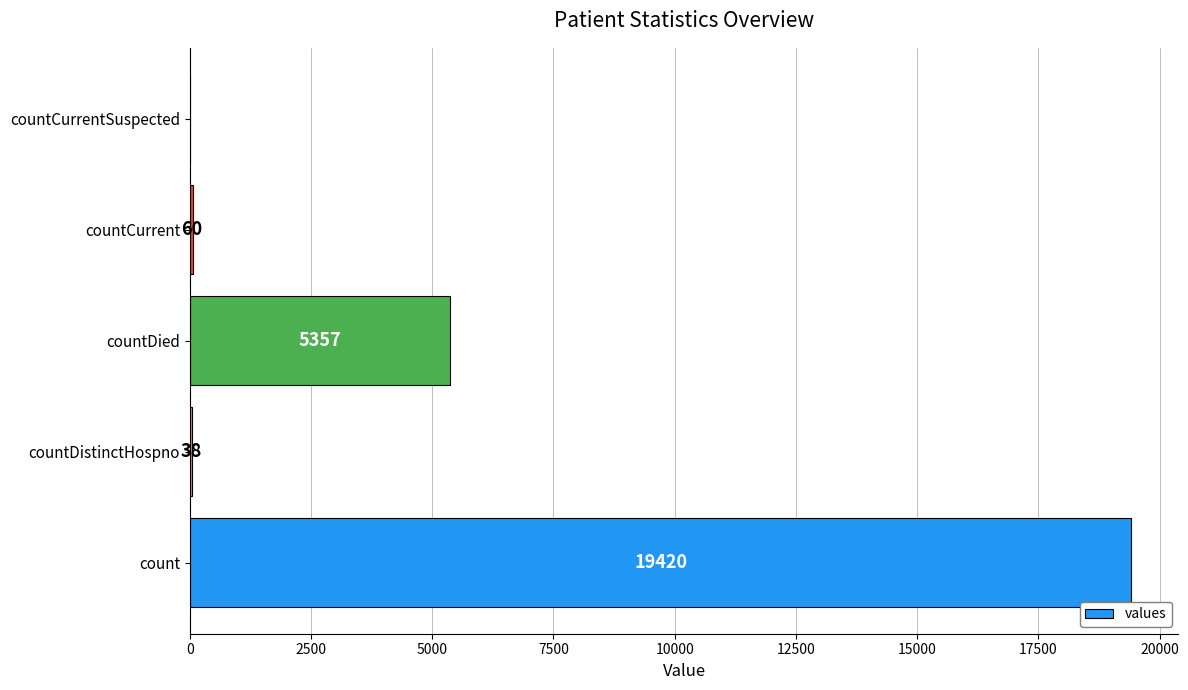

What is the change in value from count to countDied?

-14063